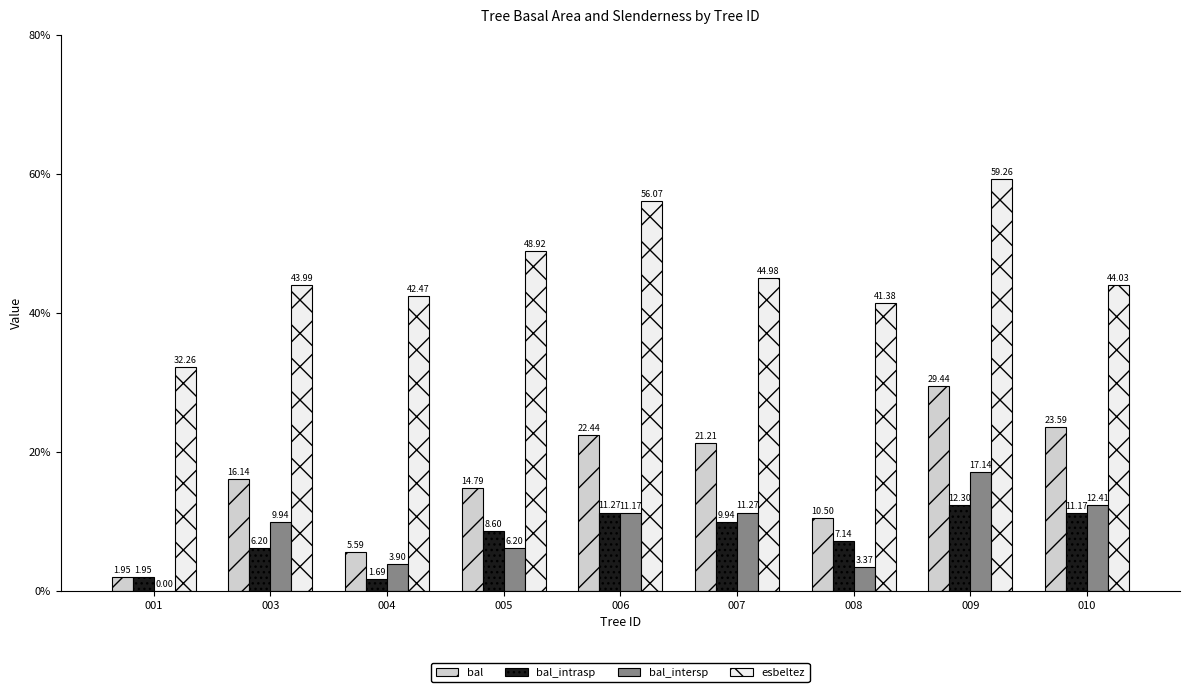

The value of bal at 008 is 10.5. True or false?

True